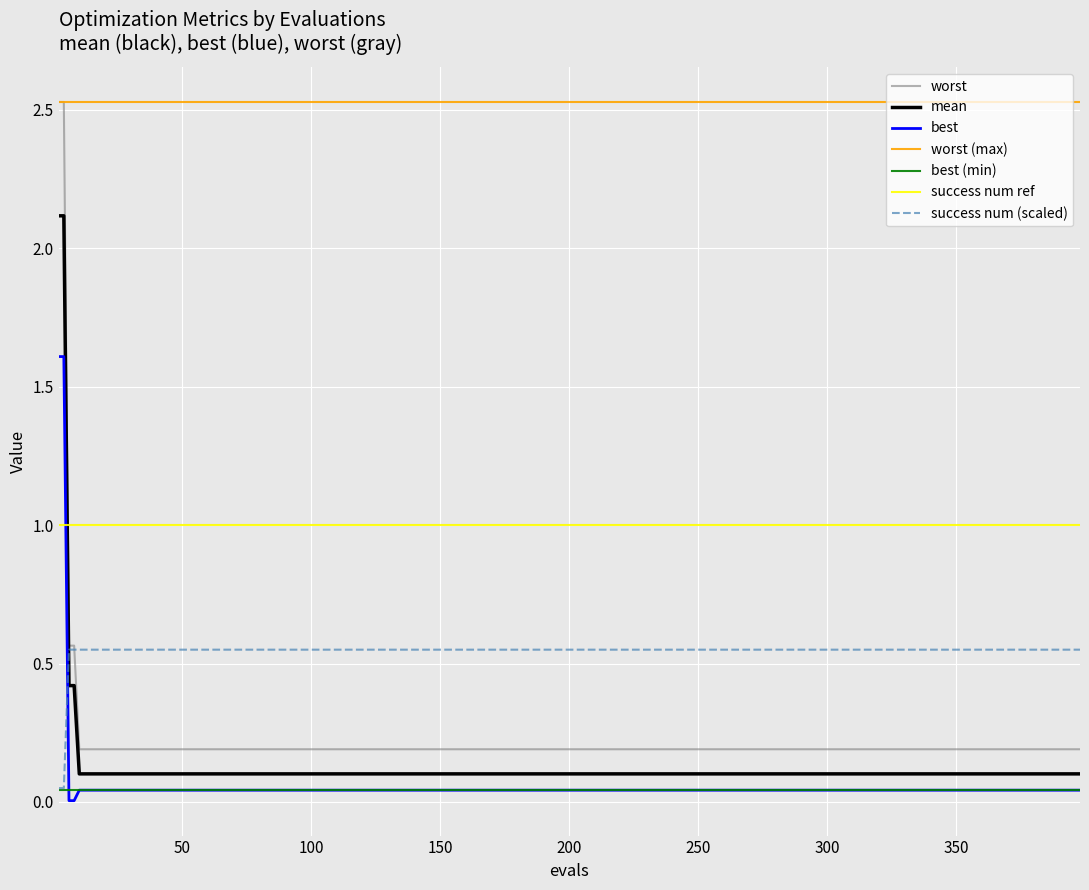

True or false: best and worst cross at least once.

False